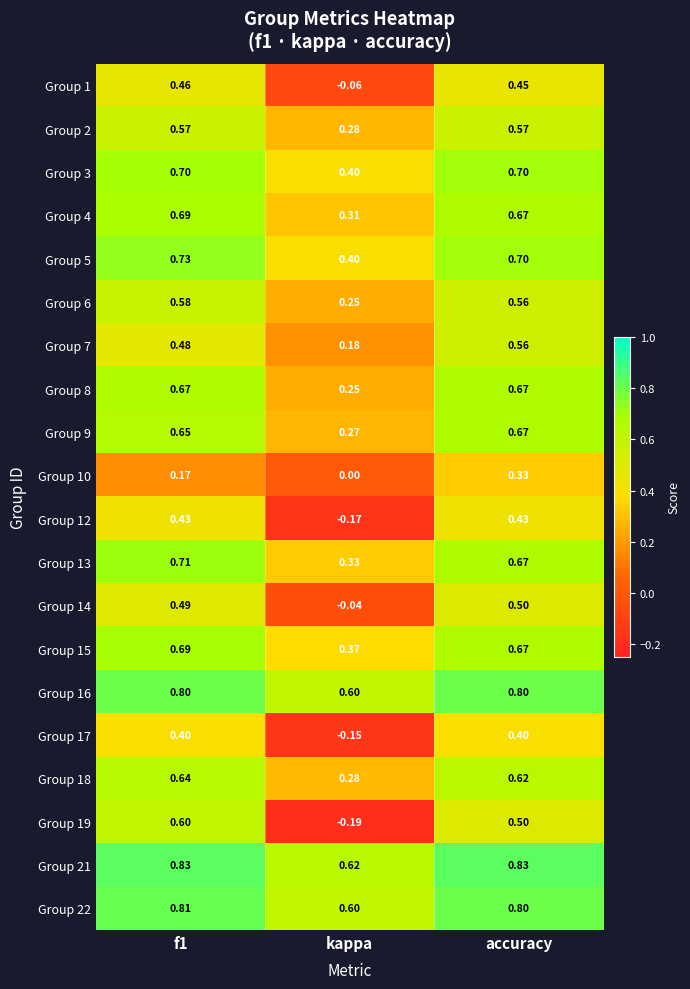

Which label corresponds to the smallest value in the chart?

kappa